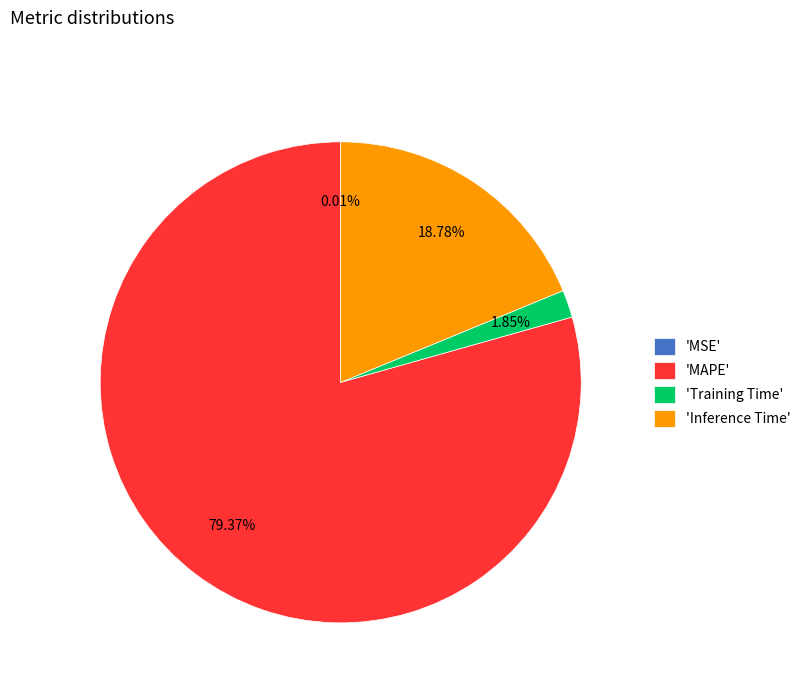

To the nearest percent, what is the difference between the largest and smallest slice percentages?

79%